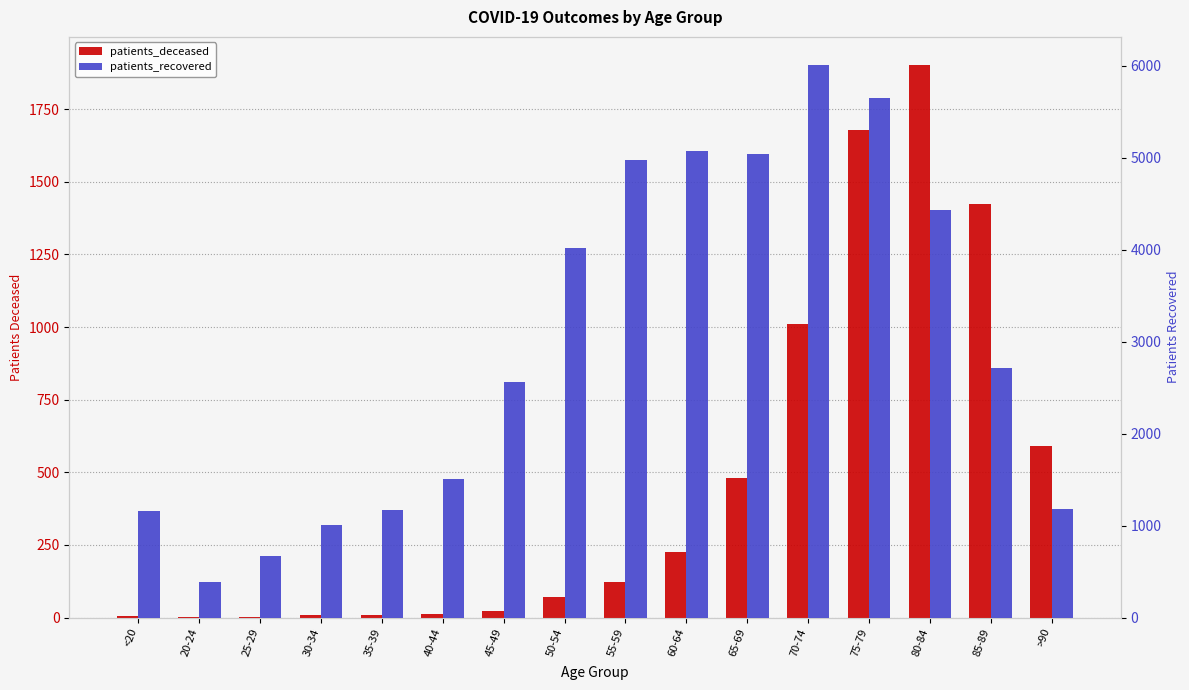

What is the difference between the second highest and second lowest values in the patients_deceased series?

1678